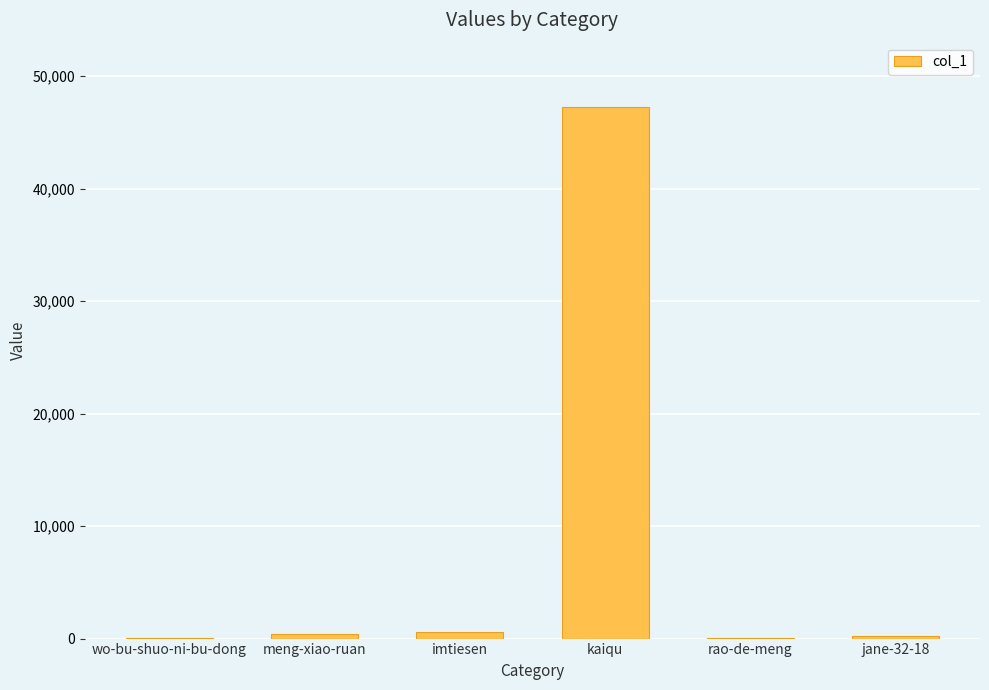

What is the average value?

8112